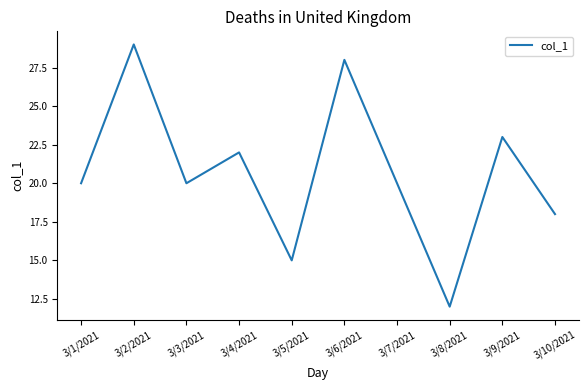

What is the ratio of the value at 3/2/2021 to the value at 3/10/2021?

1.6